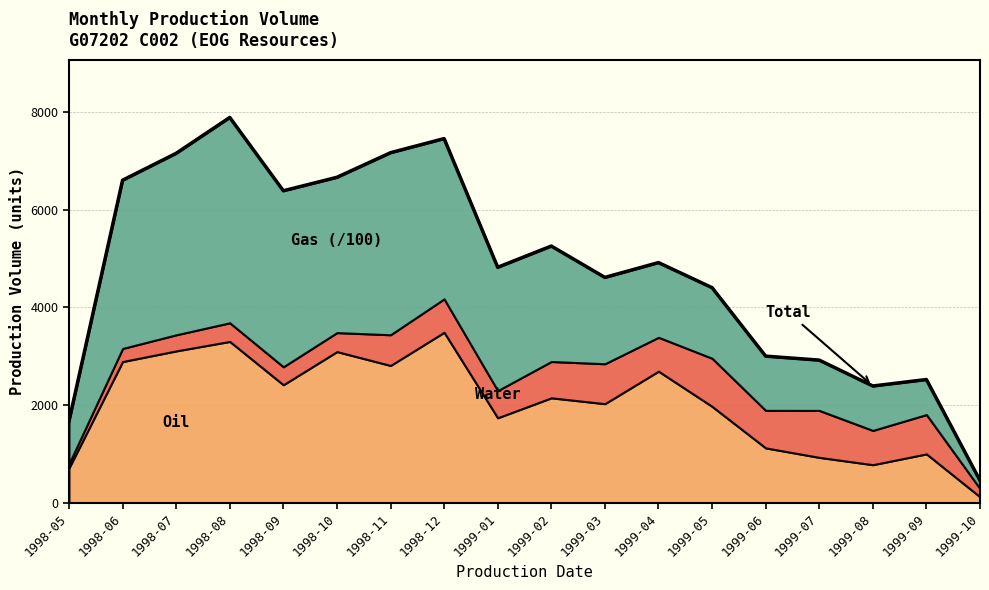

Reading right to left, extract all data points from this chart.

454.4	2524.1	2391.6	2921.6	3003.0	4405.9	4919.9	4616.3	5258.8	4824.0	7460.4	7170.9	6667.2	6391.4	7893.1	7158.9	6607.5	1672.4